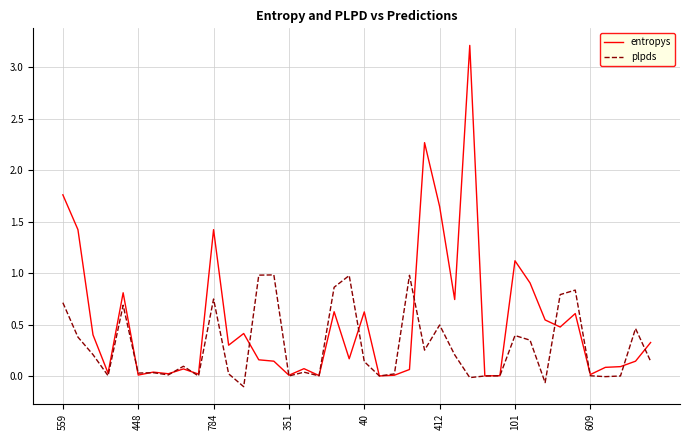

What is the maximum value for plpds?

1.0